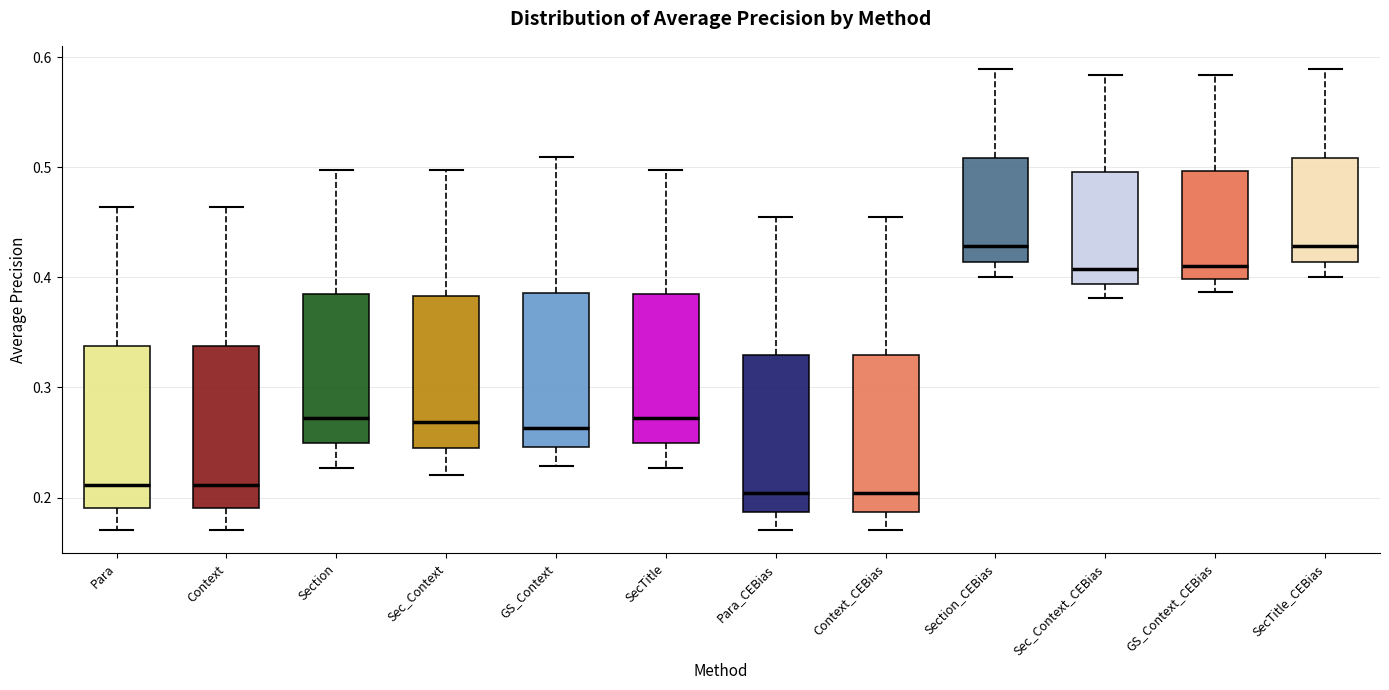

Reading left to right, read every box against the y-axis: the position of its median line, the range the box covers, and the ends of its whiskers. The values are not printed on the chart, so give them approximately, as read against the axis.

Para: median 0.21, box 0.19 to 0.34, whiskers 0.17 to 0.46
Context: median 0.21, box 0.19 to 0.34, whiskers 0.17 to 0.46
Section: median 0.27, box 0.25 to 0.38, whiskers 0.23 to 0.50
Sec_Context: median 0.27, box 0.24 to 0.38, whiskers 0.22 to 0.50
GS_Context: median 0.26, box 0.25 to 0.39, whiskers 0.23 to 0.51
SecTitle: median 0.27, box 0.25 to 0.38, whiskers 0.23 to 0.50
Para_CEBias: median 0.20, box 0.19 to 0.33, whiskers 0.17 to 0.45
Context_CEBias: median 0.20, box 0.19 to 0.33, whiskers 0.17 to 0.45
Section_CEBias: median 0.43, box 0.41 to 0.51, whiskers 0.40 to 0.59
Sec_Context_CEBias: median 0.41, box 0.39 to 0.50, whiskers 0.38 to 0.58
GS_Context_CEBias: median 0.41, box 0.40 to 0.50, whiskers 0.39 to 0.58
SecTitle_CEBias: median 0.43, box 0.41 to 0.51, whiskers 0.40 to 0.59